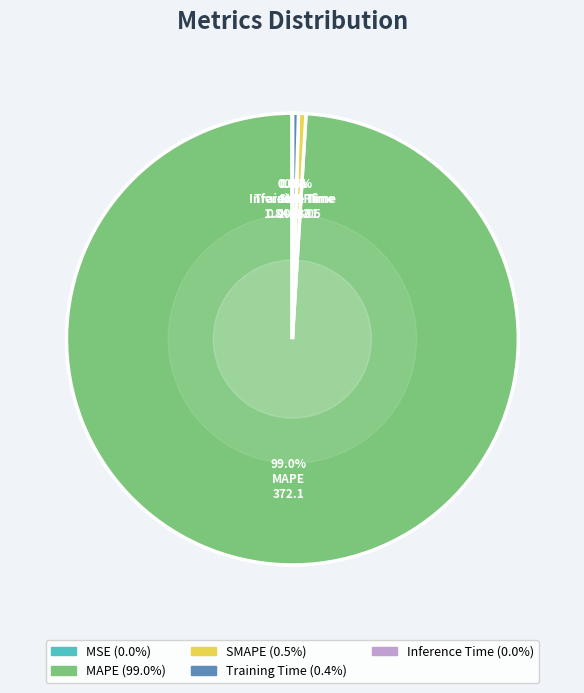

Which category accounts for the majority?

MAPE